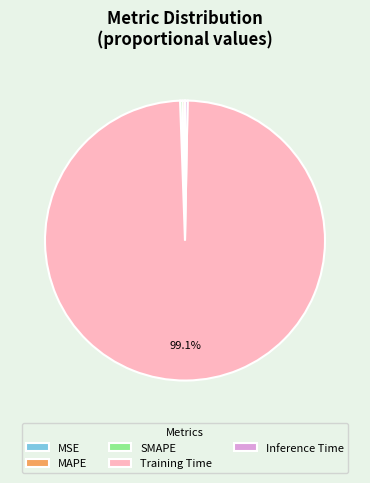

Is it true that Inference Time is 9% of the pie?

False